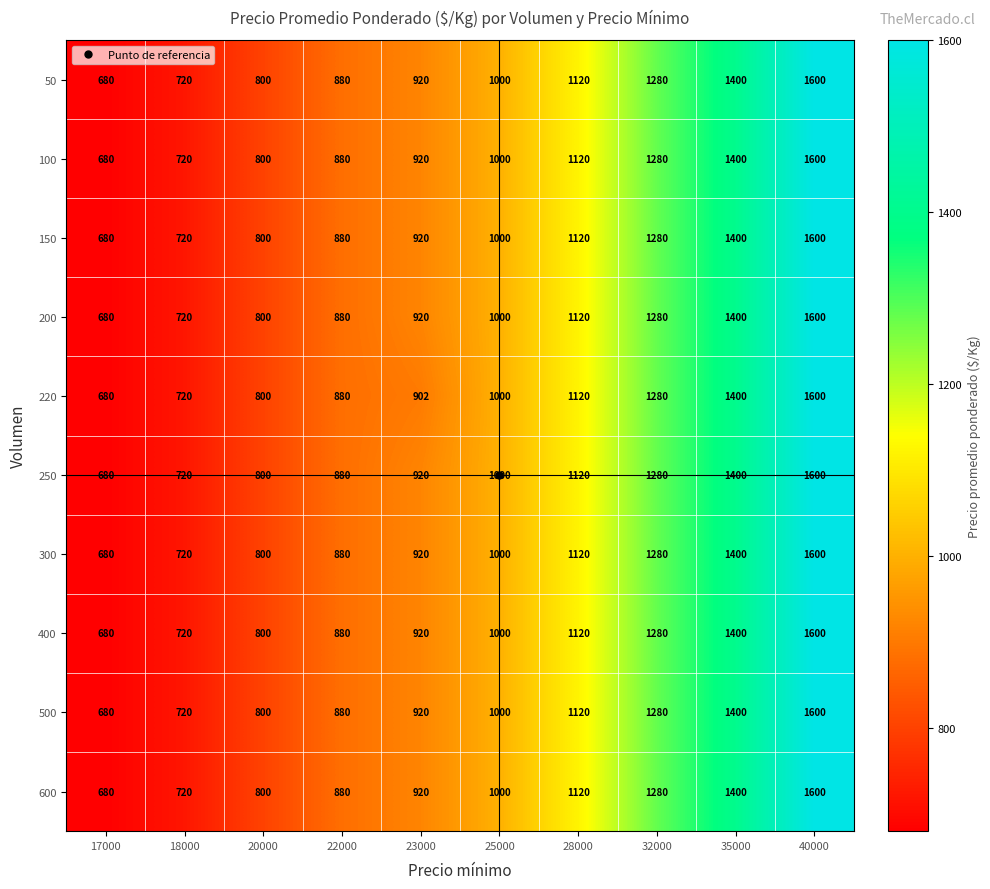

True or false: 400 has a value of 364 at 18000.

False